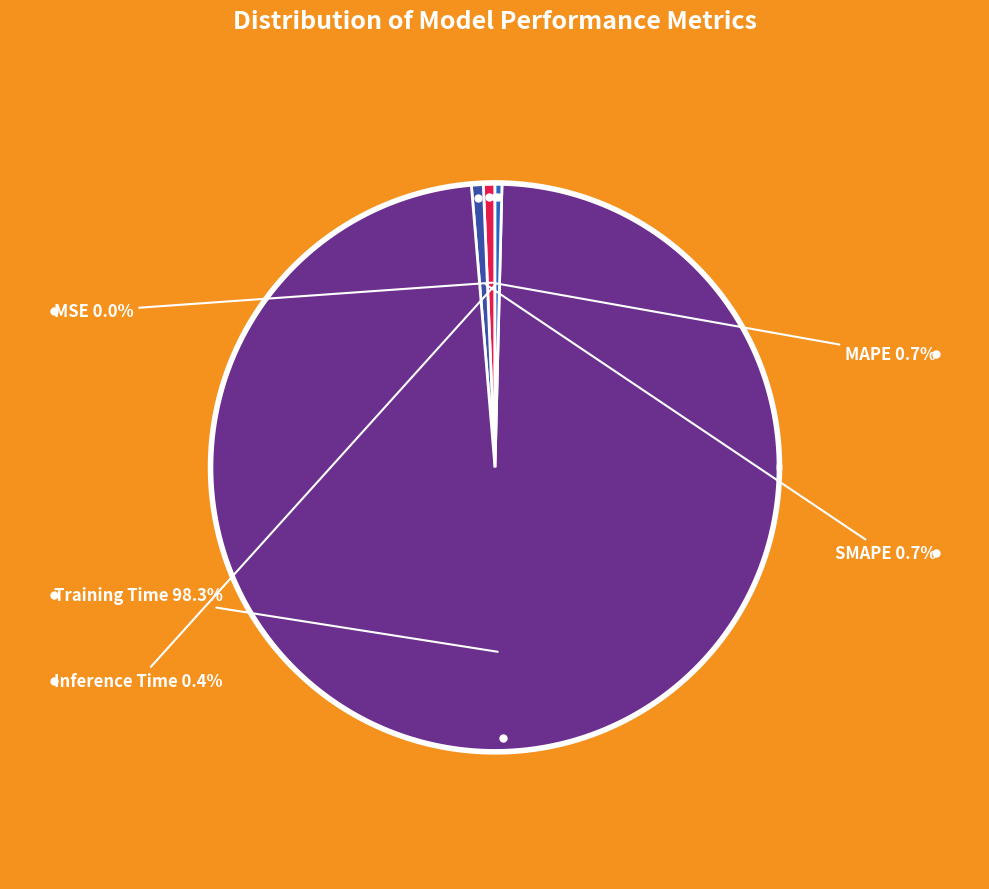

Is it true that Training Time is 98% of the pie?

True